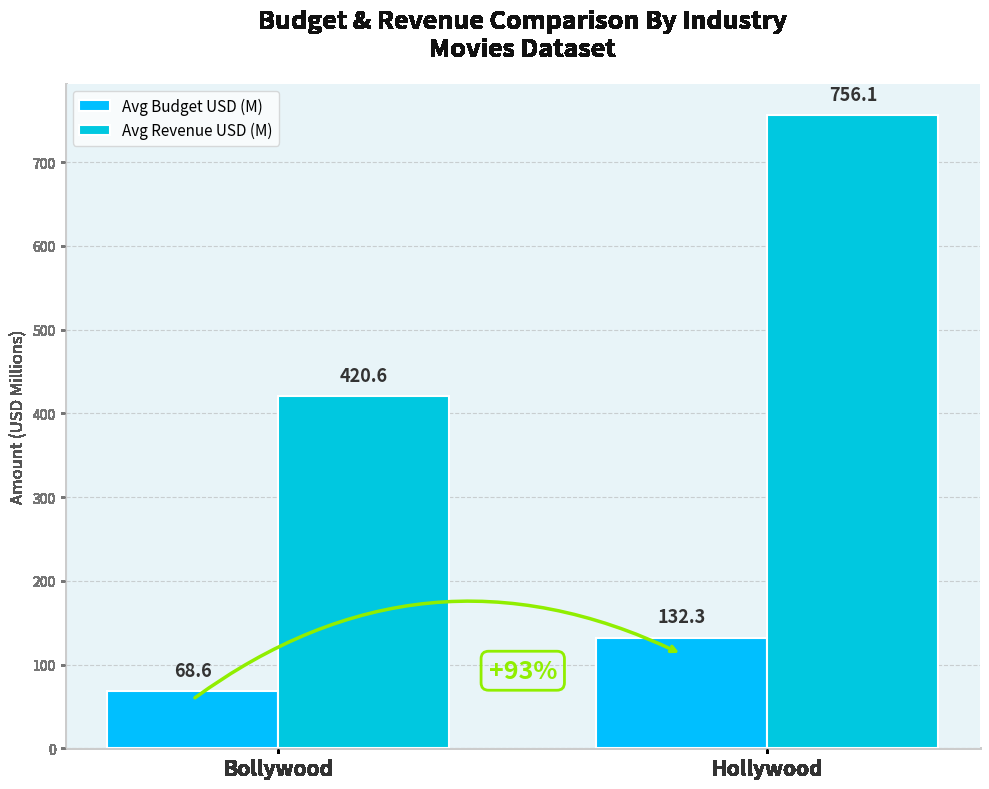

What is the average value of the Avg Revenue USD (M) series?

588.4